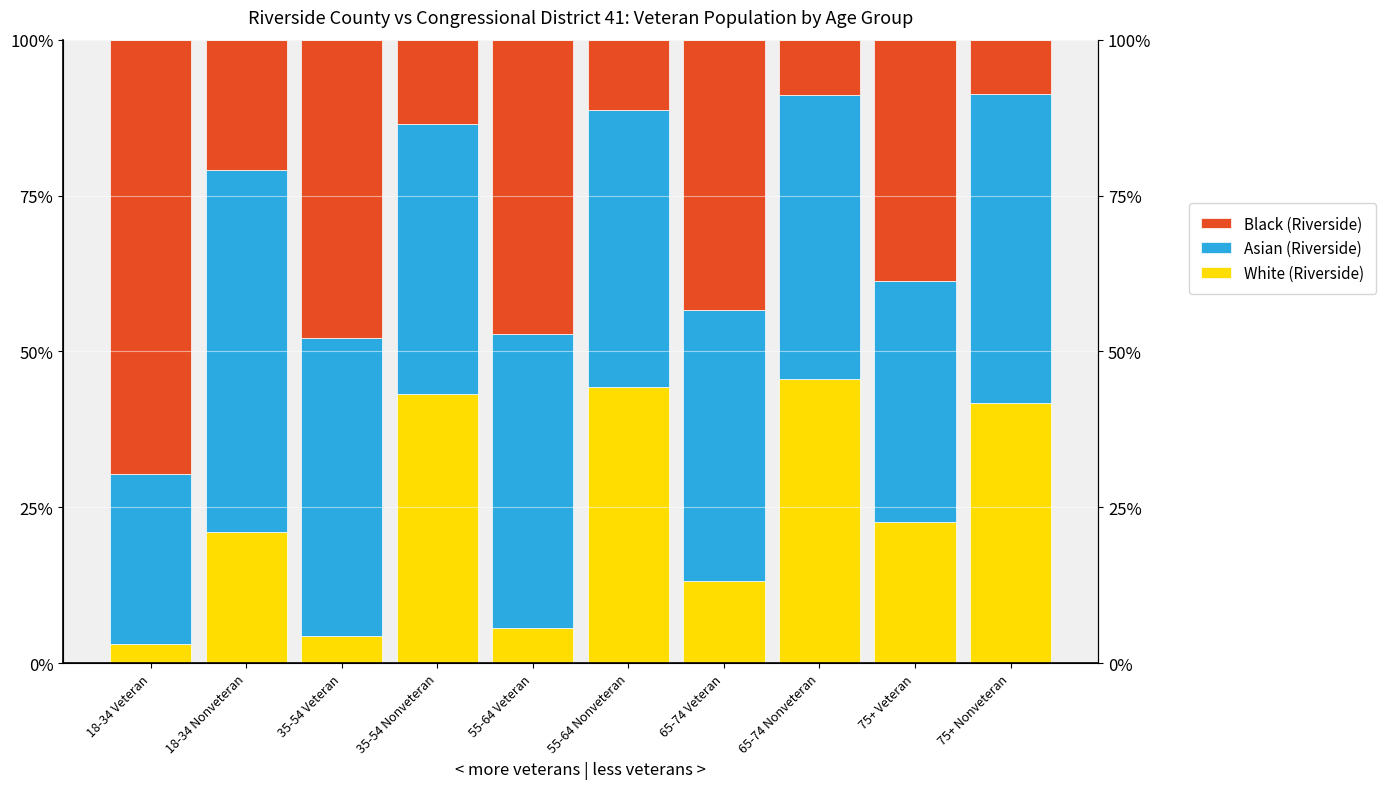

Reading left to right, list all the values displayed in this chart.

White (Riverside): 3.0	21.0	4.4	43.2	5.6	44.4	13.2	45.5	22.7	41.7
Asian (Riverside): 27.2	58.1	47.8	43.2	47.2	44.4	43.4	45.5	38.7	49.5
Black (Riverside): 69.7	21.0	47.8	13.5	47.2	11.3	43.4	9.0	38.7	8.8